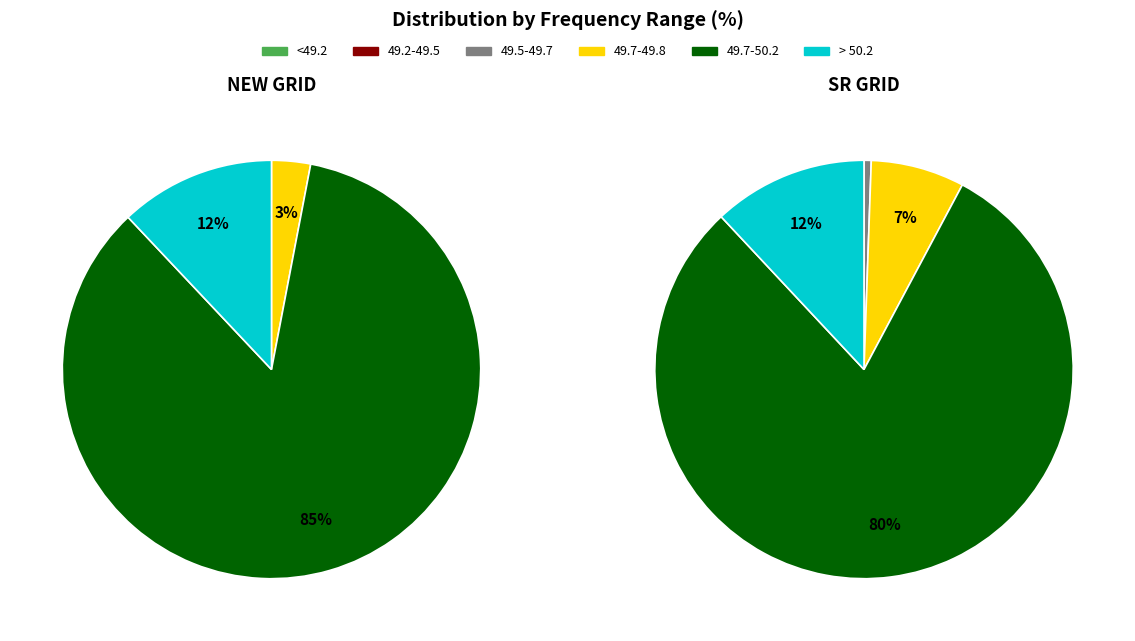

How much of the chart is everything except 49.7-50.2?

15.0%